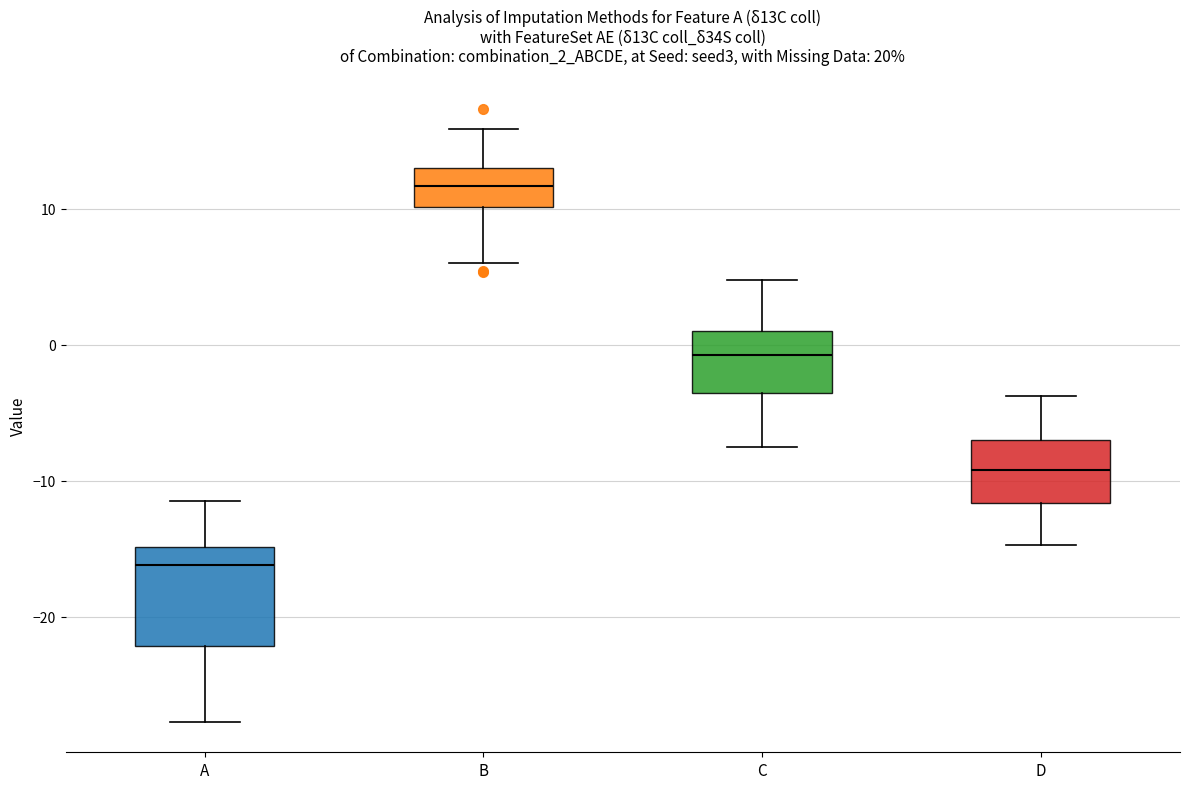

Reading left to right, read every box against the y-axis: the position of its median line, the range the box covers, and the ends of its whiskers. The values are not printed on the chart, so give them approximately, as read against the axis.

A: median -16, box -22 to -15, whiskers -28 to -11
B: median 12, box 10 to 13, whiskers 6 to 16
C: median -1, box -4 to 1, whiskers -8 to 5
D: median -9, box -12 to -7, whiskers -15 to -4